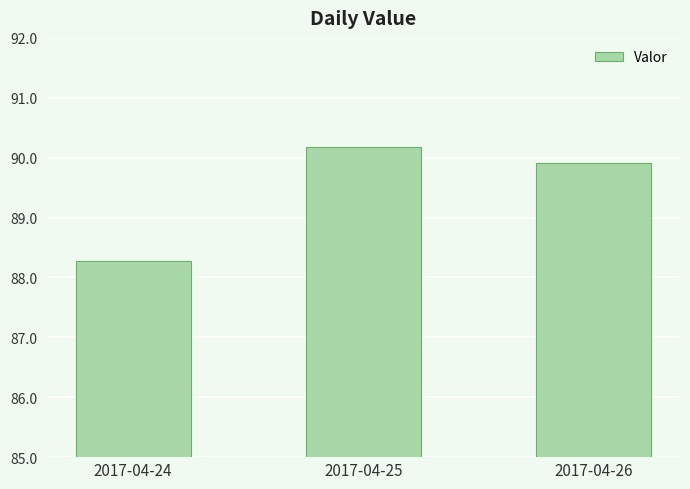

What is the approximate value at 2017-04-26?

89.9